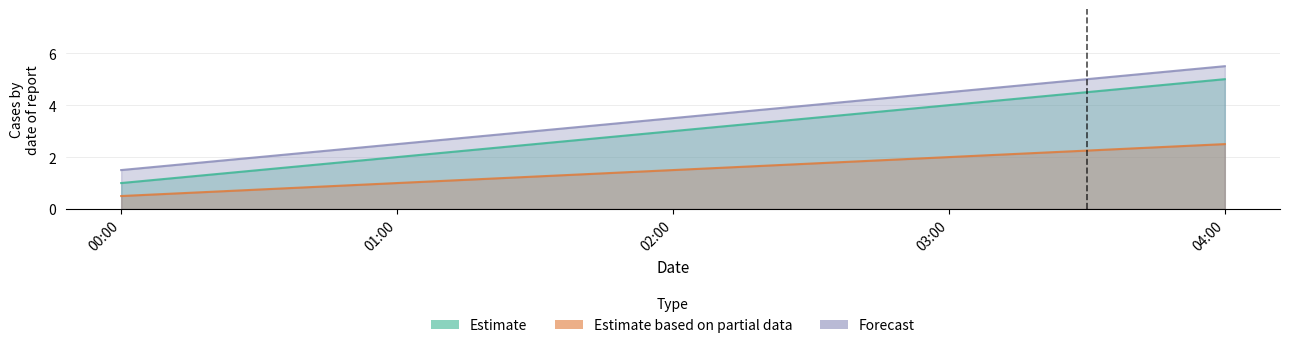

Which series has the widest spread of values?

Estimate